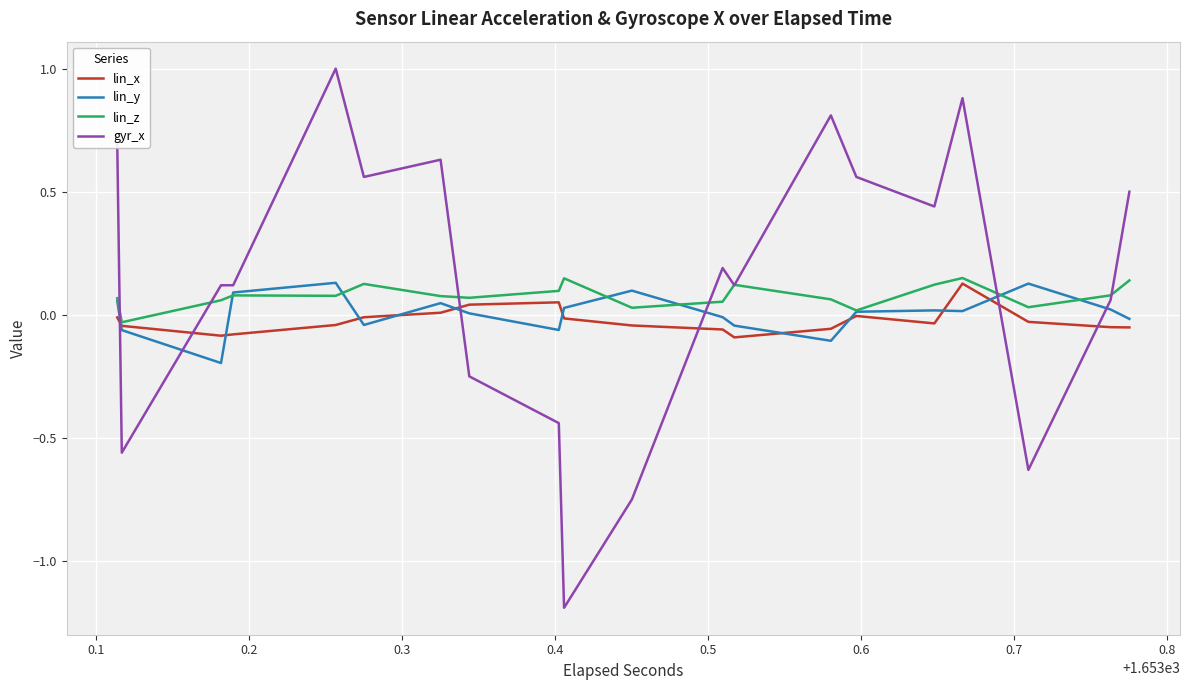

What value does the lin_z series have at 0.8?

0.1